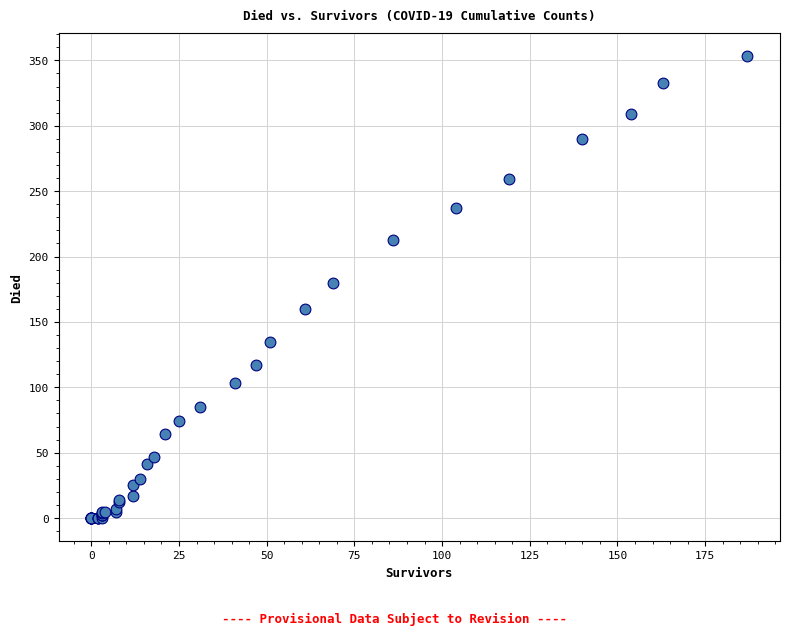

What Y value in the scatter plot is closest to 176?

180